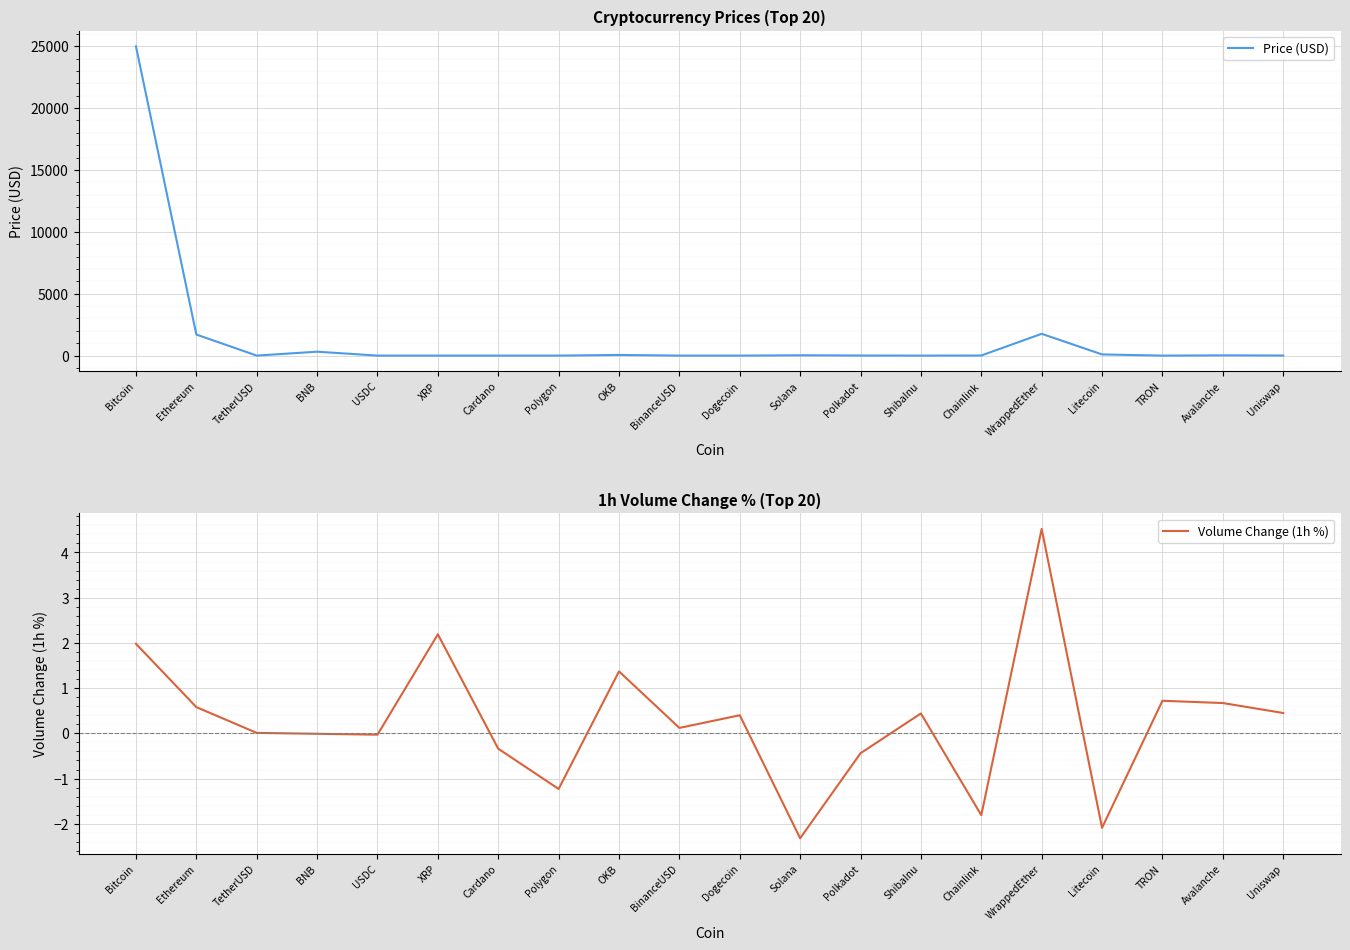

Which series has the largest range (max minus min)?

Price (USD)